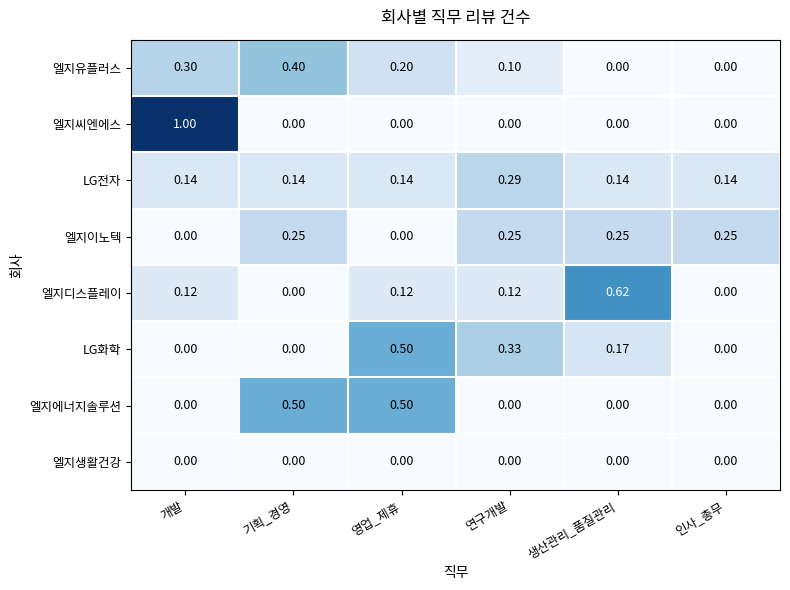

Which series has the widest spread of values?

엘지씨엔에스